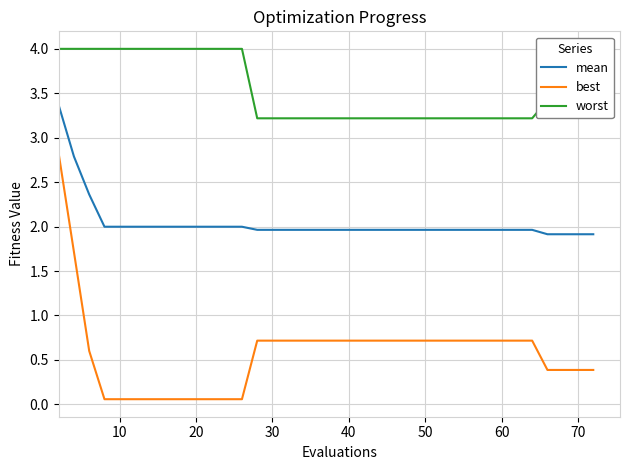

What is the maximum value shown in the chart?

4.0